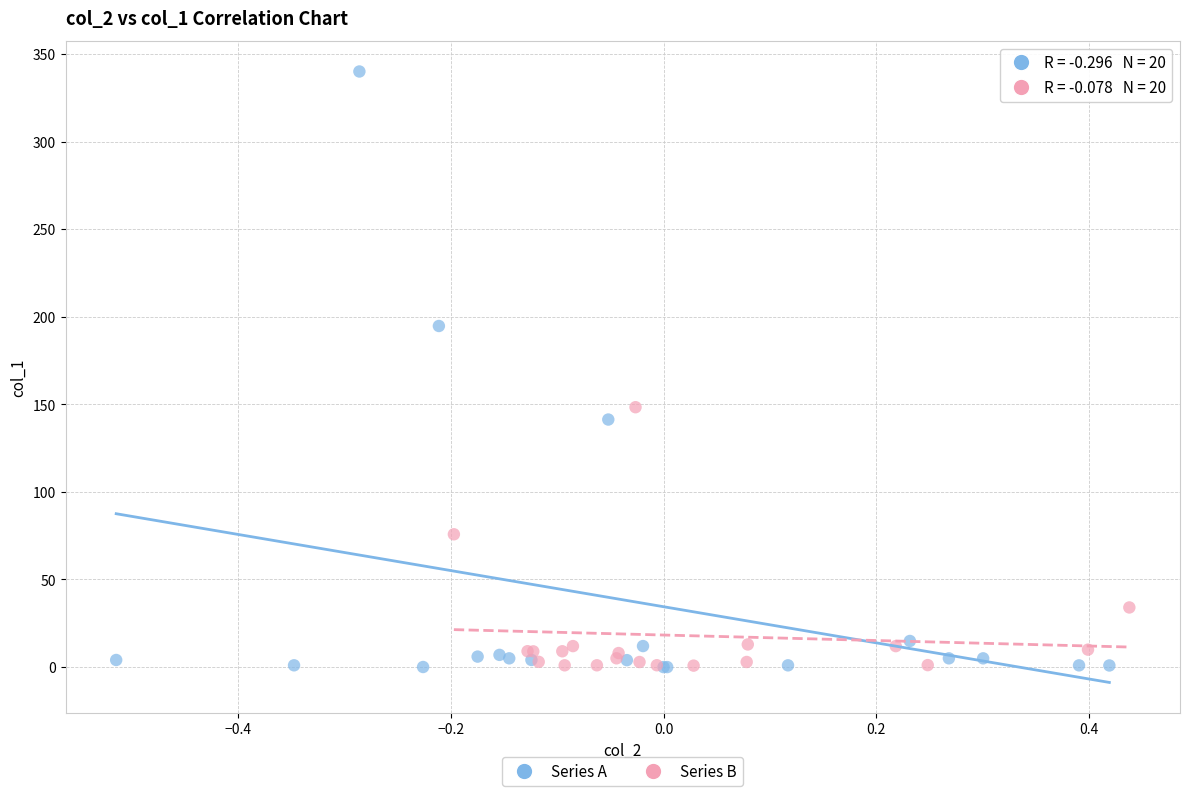

Which series reaches the maximum Y coordinate?

Series A